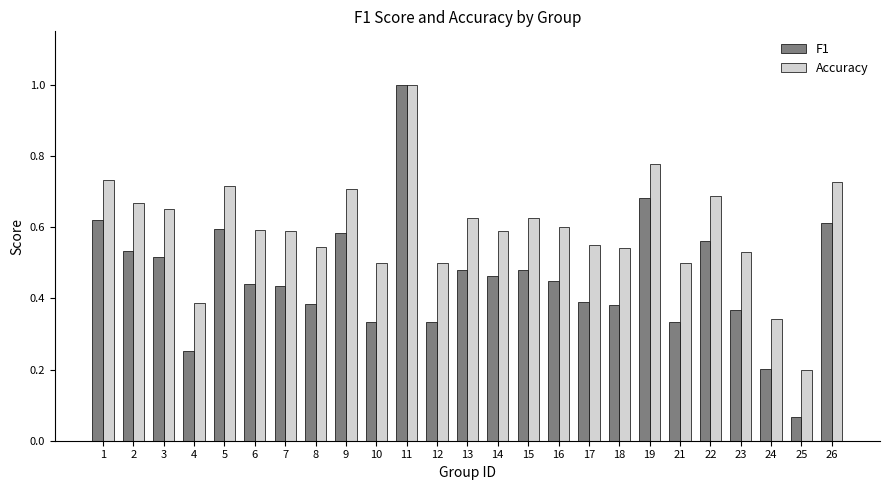

What is the difference between the F1 values at 17 and 24?

0.2